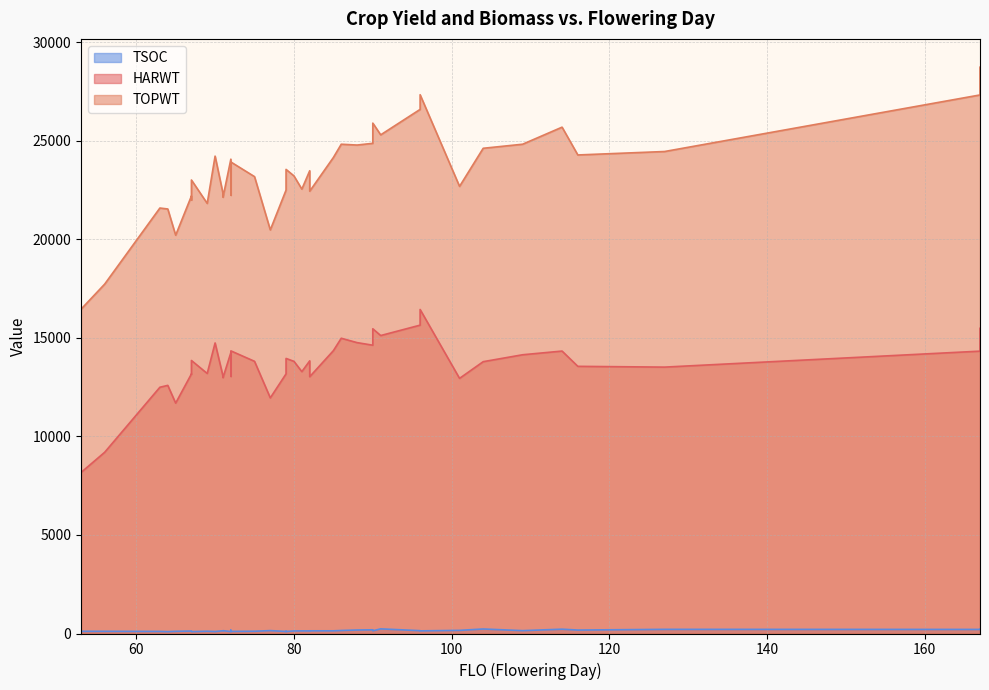

How many interior local peaks does the TSOC series have?

13